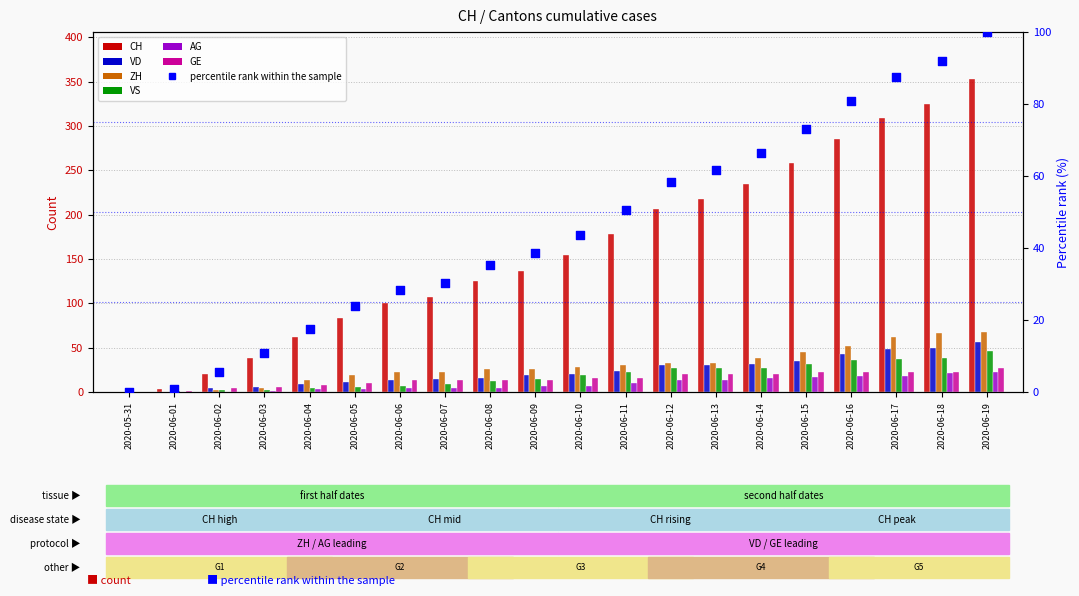

Which series has the largest Y range (max minus min)?

CH